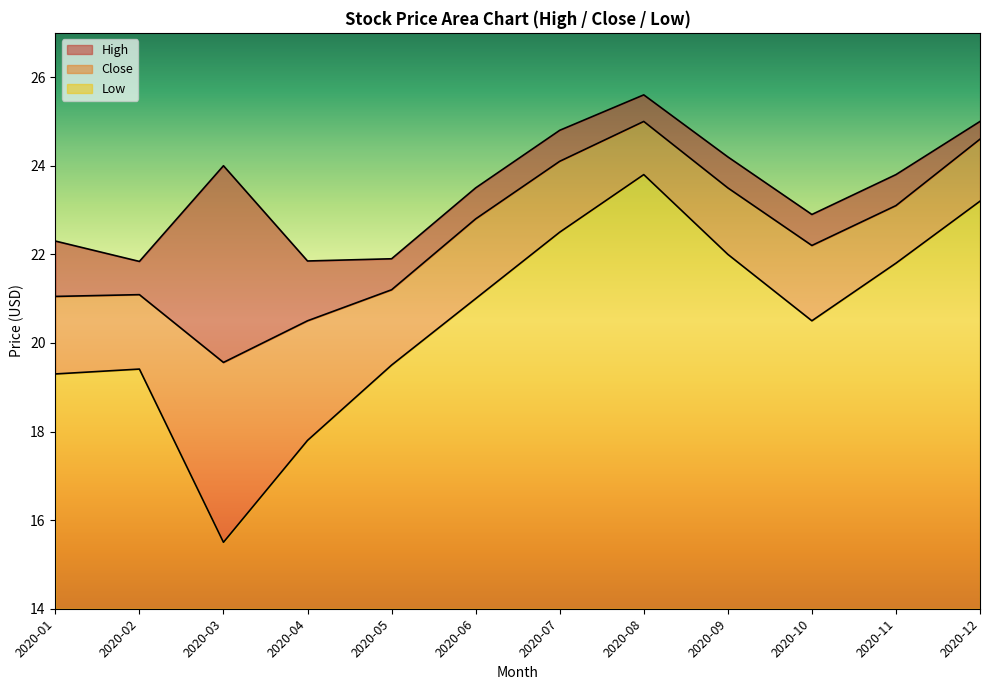

The Close series shows 6.3 at 2020-12. True or false?

False